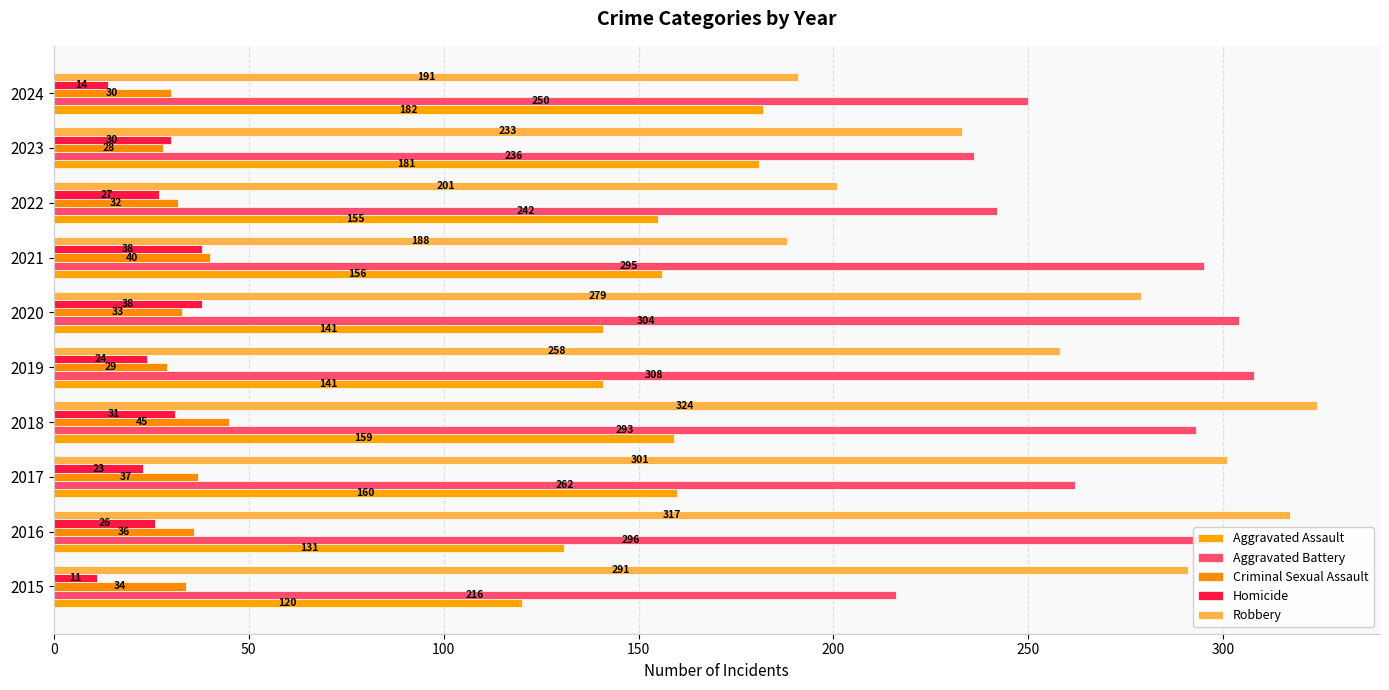

What is the difference between the maximum and second lowest values in the Aggravated Battery series?

72